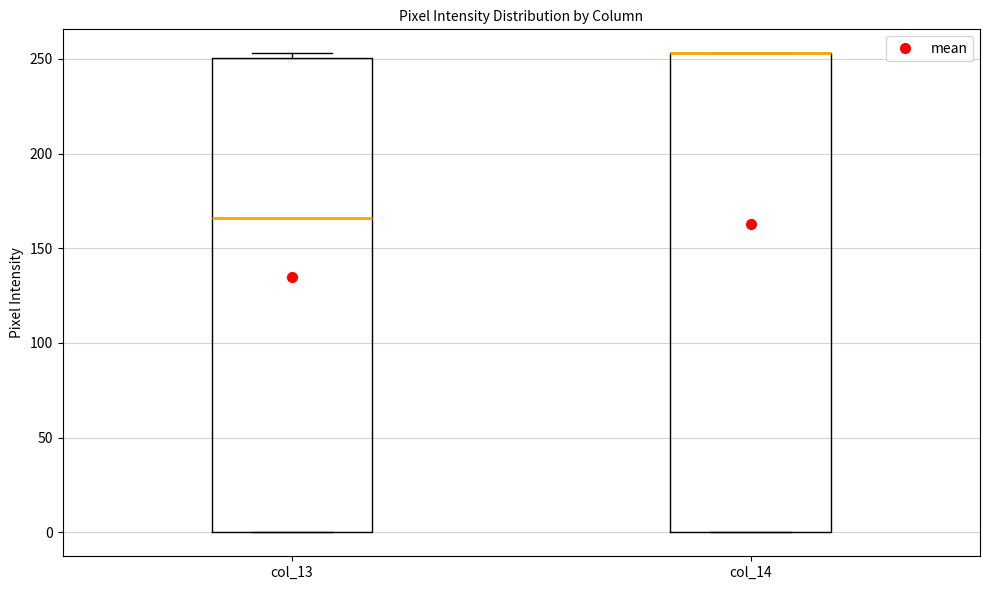

Reading left to right, transcribe this box plot: for each box, give where its median line is, the range the box spans, and where its two whiskers end, as read against the y-axis. The values are not printed on the chart, so give them approximately, as read against the axis.

col_13: median 165, box 0 to 250, whiskers 0 to 255
col_14: median 255 (drawn on the box's upper edge), box 0 to 255, whiskers 0 to 255